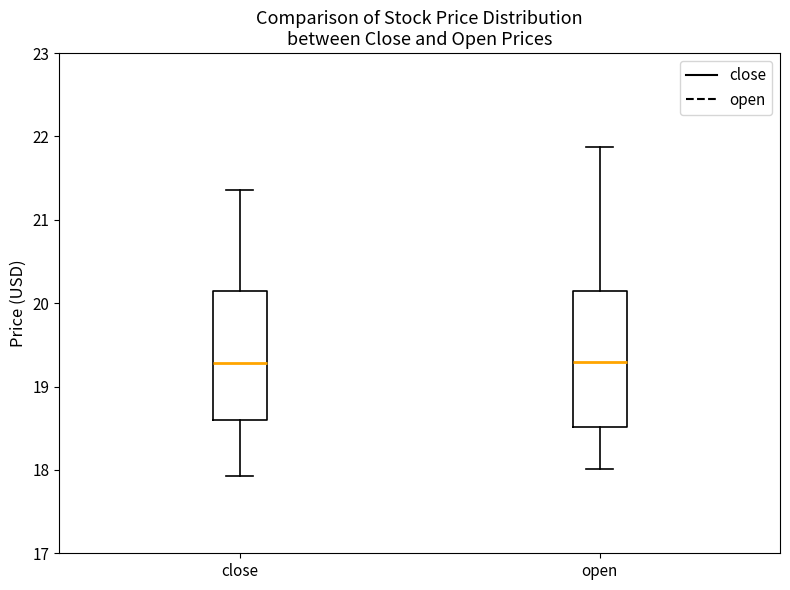

Where does the median line of the box for open sit on the y-axis? The values are not printed on the chart, so give them approximately, as read against the axis.

19.3